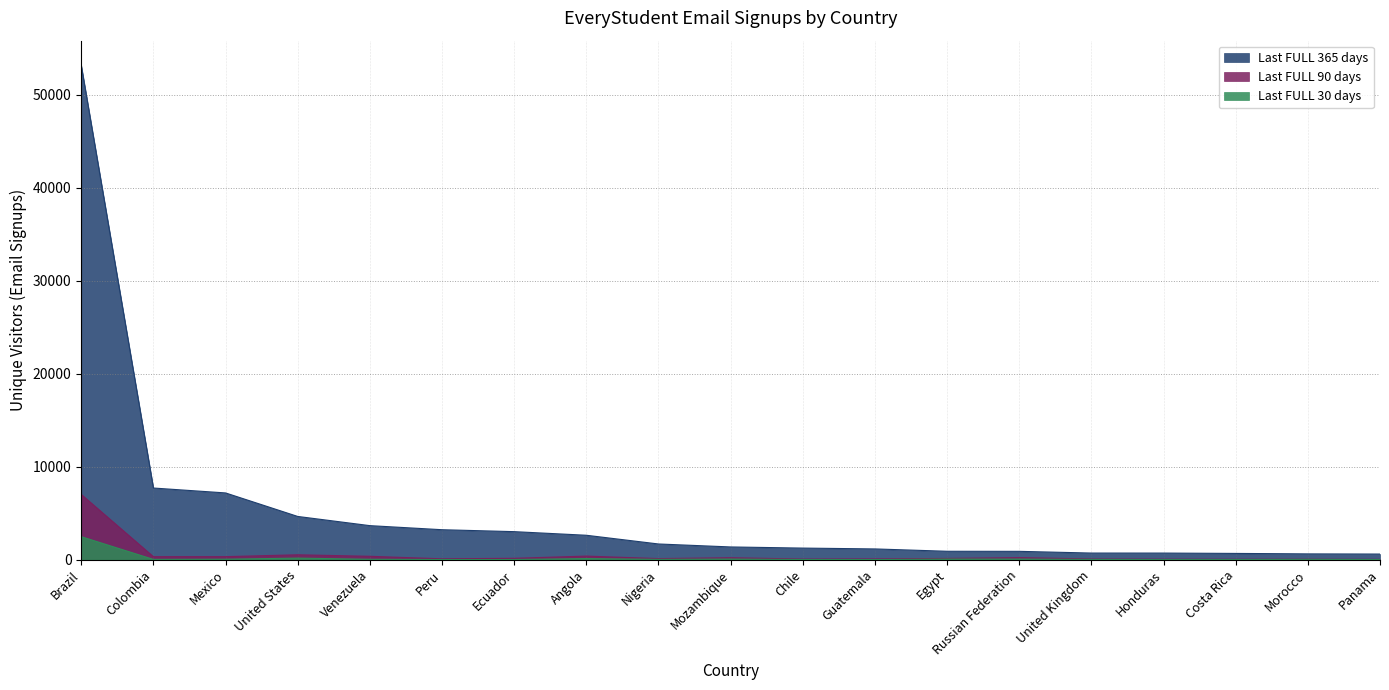

Reading left to right, transcribe all the data shown in this chart.

Last FULL 365 days: Brazil=53142	Colombia=7696	Mexico=7169	United States=4641	Venezuela=3652	Peru=3214	Ecuador=3006	Angola=2618	Nigeria=1680	Mozambique=1361	Chile=1238	Guatemala=1148	Egypt=896	Russian Federation=888	United Kingdom=704	Honduras=702	Costa Rica=664	Morocco=616	Panama=596
Last FULL 90 days: Brazil=7006	Colombia=314	Mexico=316	United States=519	Venezuela=355	Peru=84	Ecuador=139	Angola=377	Nigeria=108	Mozambique=201	Chile=58	Guatemala=74	Egypt=125	Russian Federation=211	United Kingdom=68	Honduras=44	Costa Rica=36	Morocco=45	Panama=26
Last FULL 30 days: Brazil=2465	Colombia=22	Mexico=42	United States=162	Venezuela=33	Peru=9	Ecuador=9	Angola=111	Nigeria=26	Mozambique=56	Chile=10	Guatemala=4	Egypt=55	Russian Federation=54	United Kingdom=20	Honduras=1	Costa Rica=3	Morocco=24	Panama=3